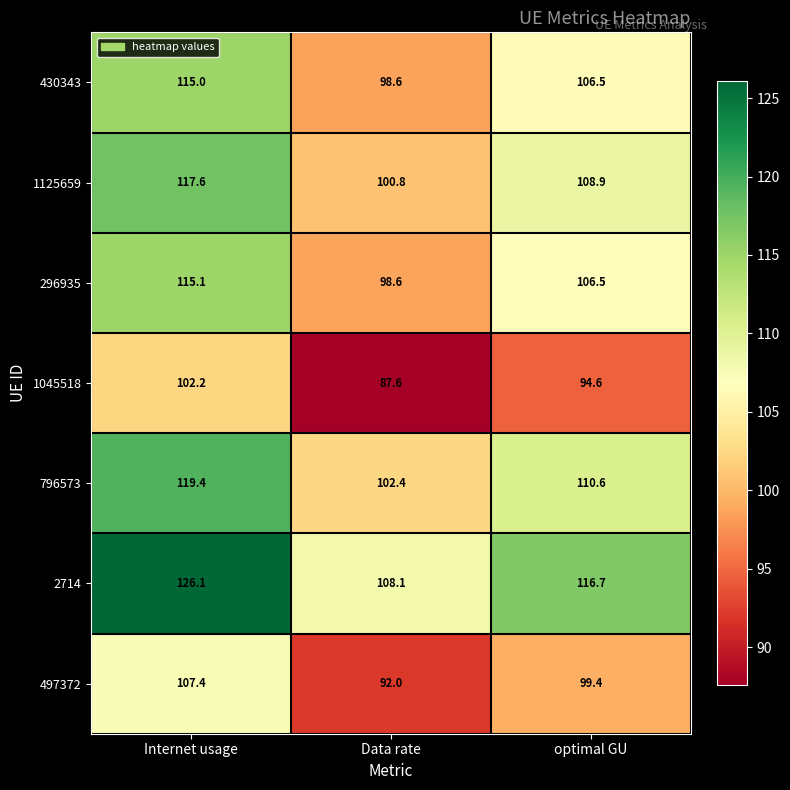

How many categories are shown in the chart?

3